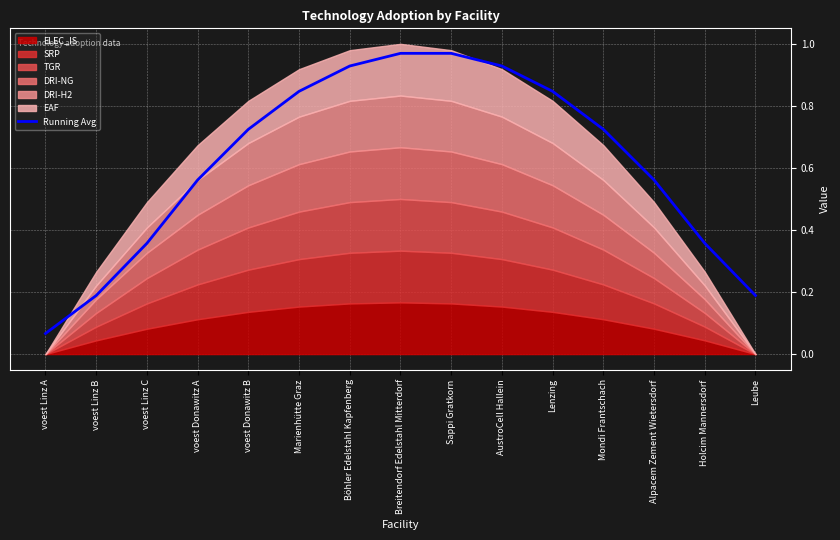

What is the label of the 2nd point from the right?

Holcim Mannersdorf